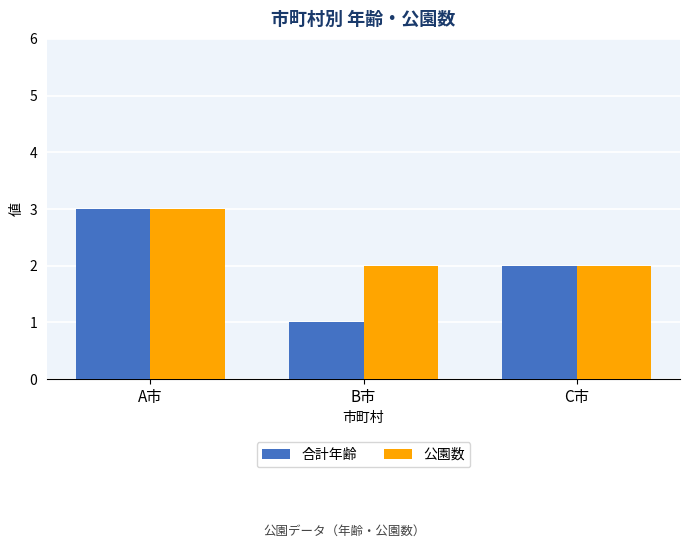

Which series changed the most between B市 and C市?

合計年齢